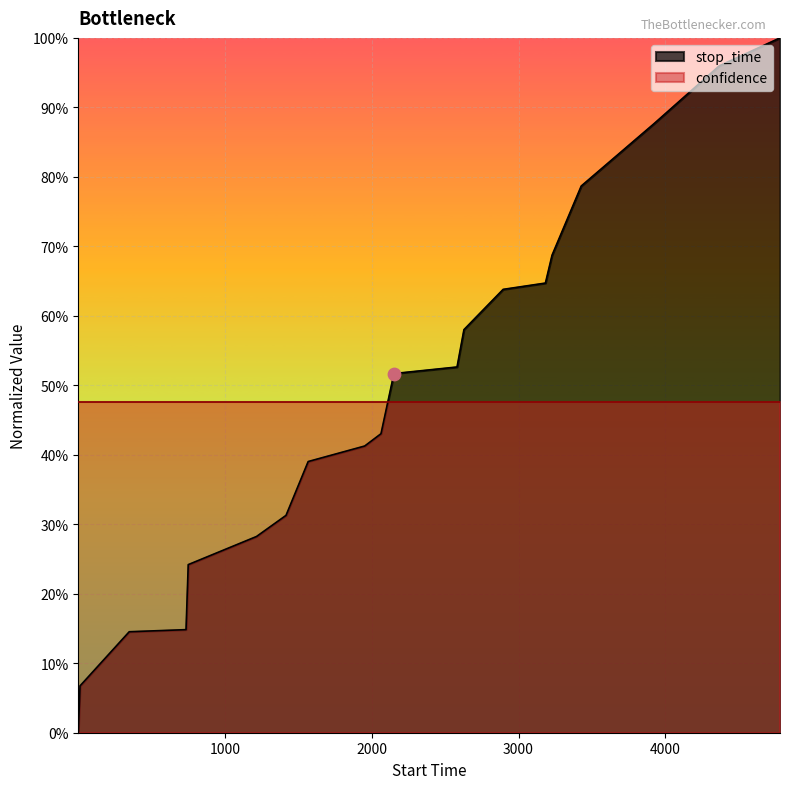

Which has a higher value, 3228 or 4781?

4781